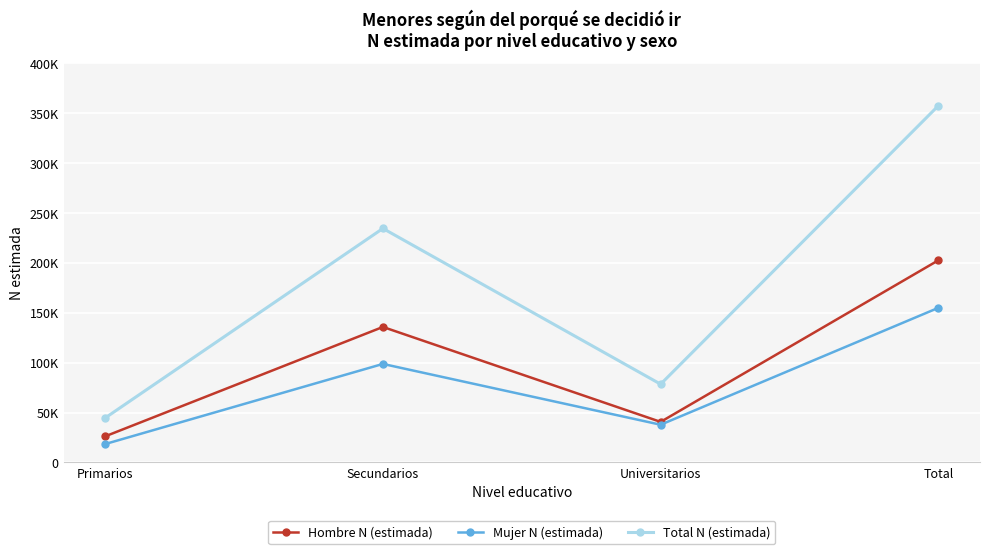

What is the total value across all series at Total?

714858